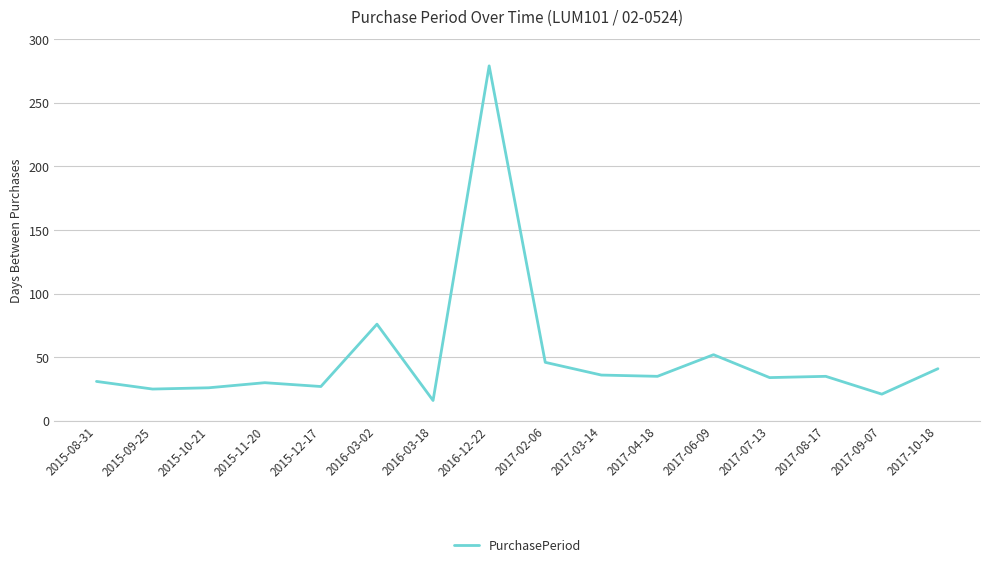

What is the difference between the values at 2017-07-13 and 2017-02-06?

12